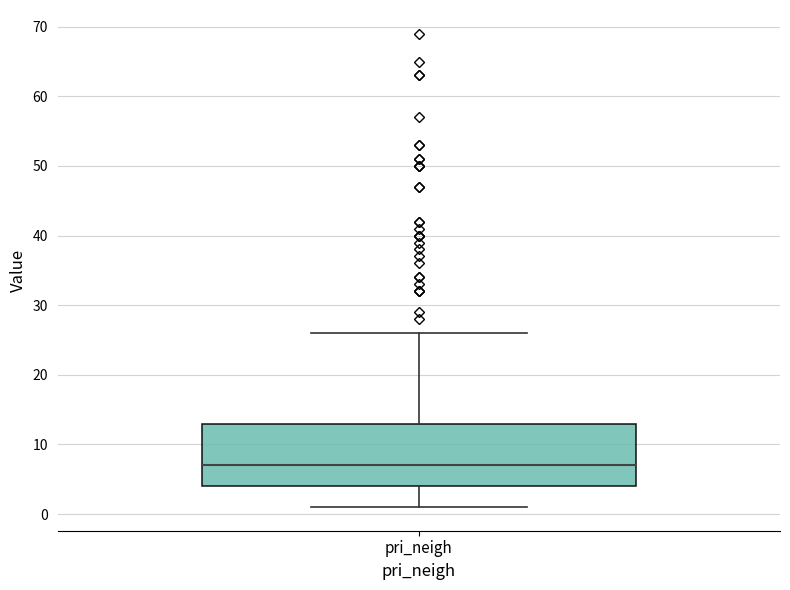

Transcribe this box plot: give where the median line is, the range the box spans, and where the two whiskers end, as read against the y-axis. The values are not printed on the chart, so give them approximately, as read against the axis.

median 7, box 4 to 13, whiskers 1 to 26